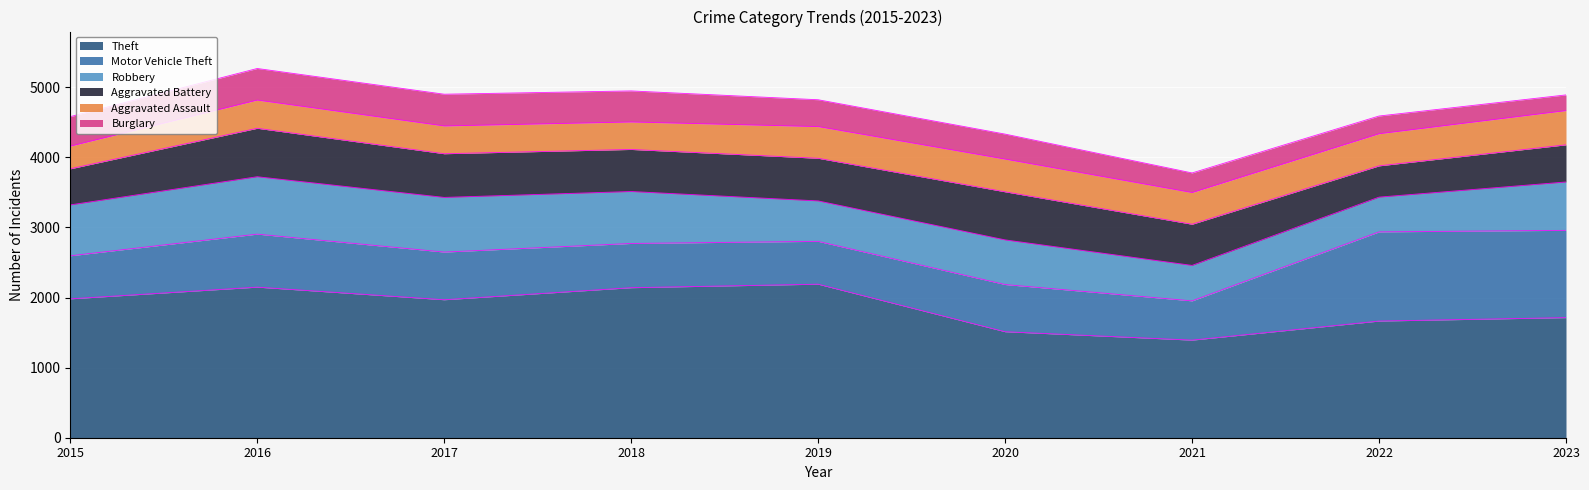

True or false: Burglary has more than 2 interior local peaks.

False